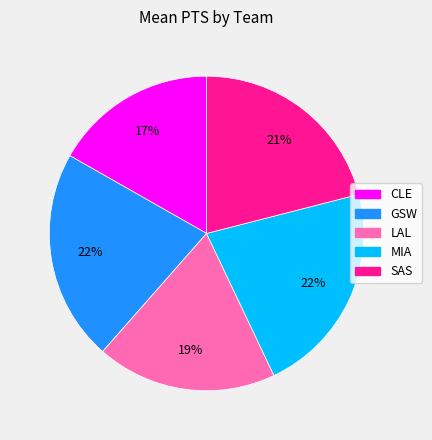

Combined, do LAL and SAS account for over 50%?

No